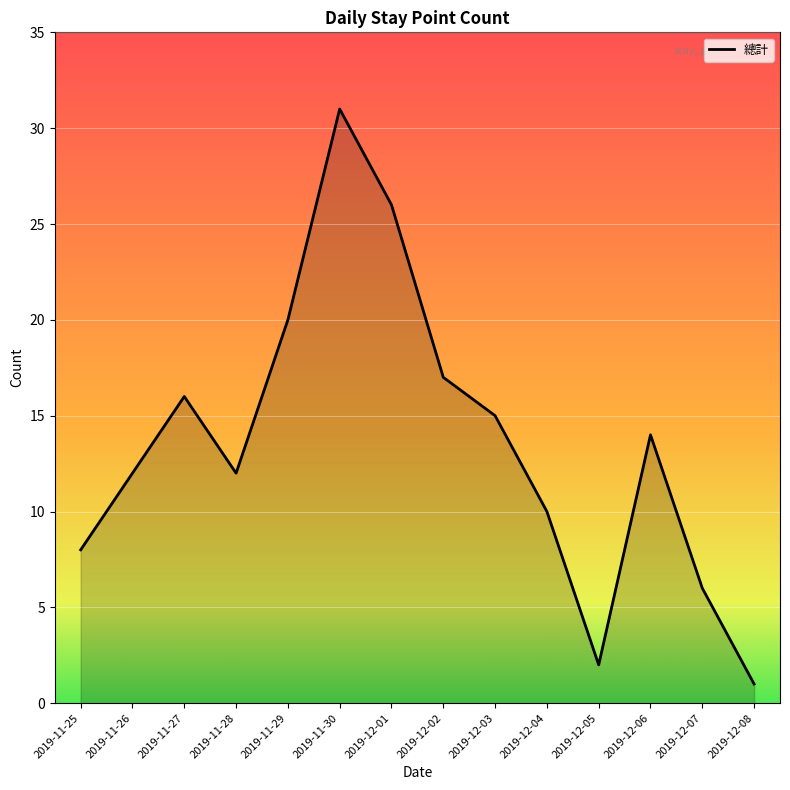

How many lines are shown in the chart?

1